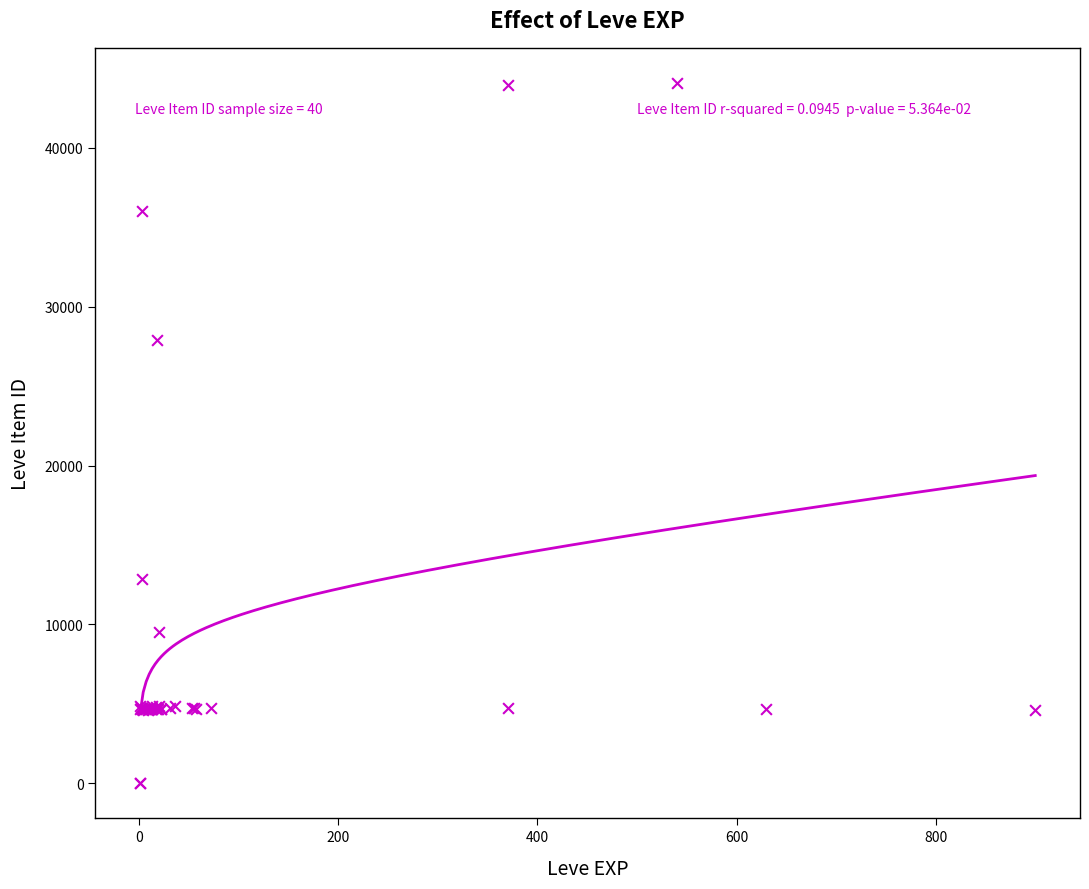

What Y value in the scatter plot is closest to 22048?

27884